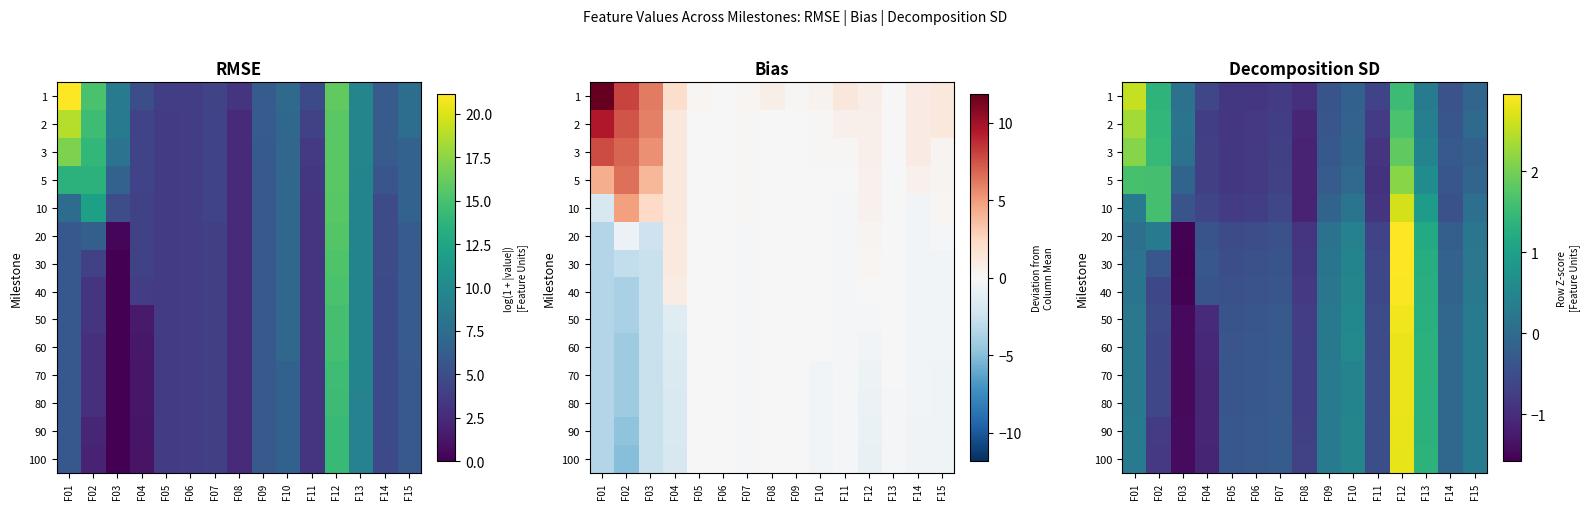

Between F03 and F10, which is larger?

F03